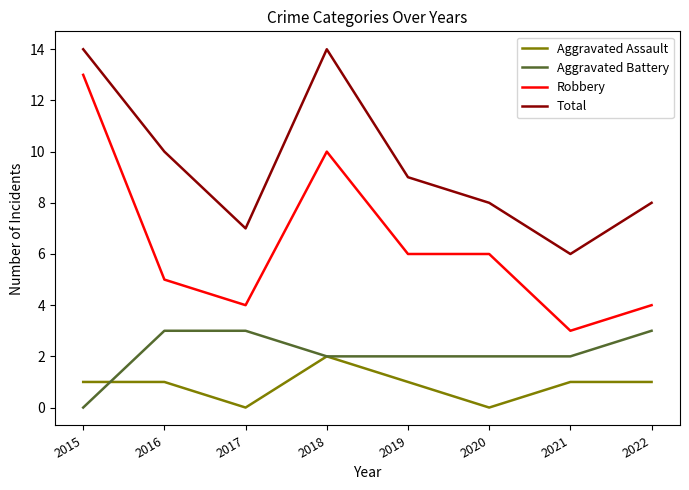

How many values in Aggravated Battery are above zero?

7